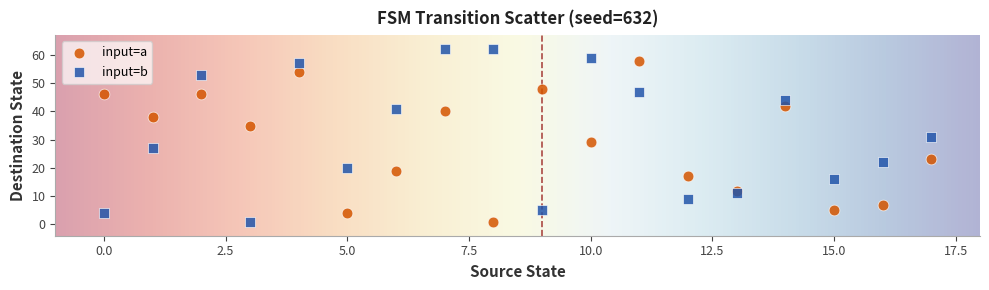

Which series has the largest Y range (max minus min)?

input=b